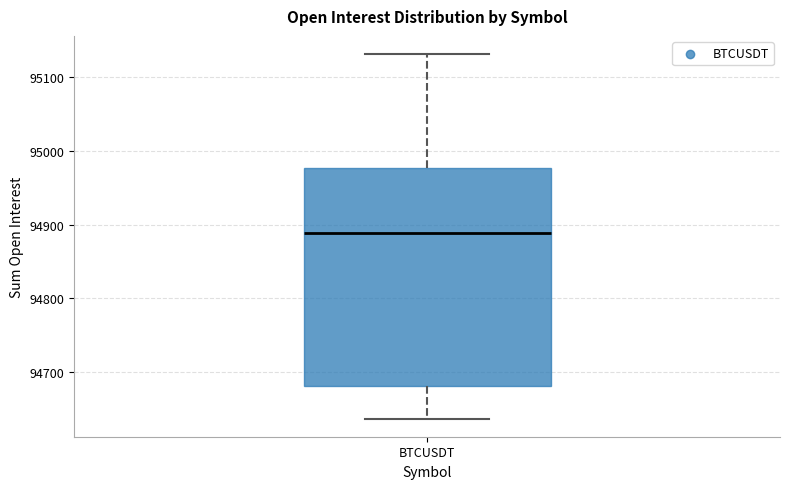

Where does the median line of the box for BTCUSDT sit on the y-axis? The values are not printed on the chart, so give them approximately, as read against the axis.

94890